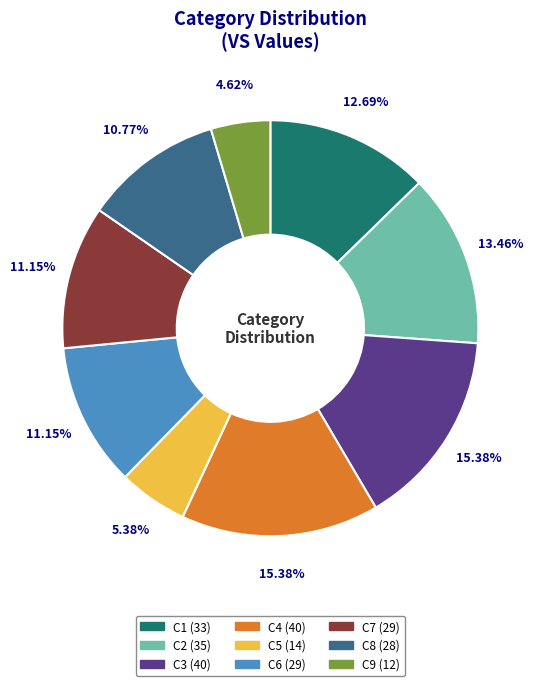

Does C7 account for over 50% of the chart?

No